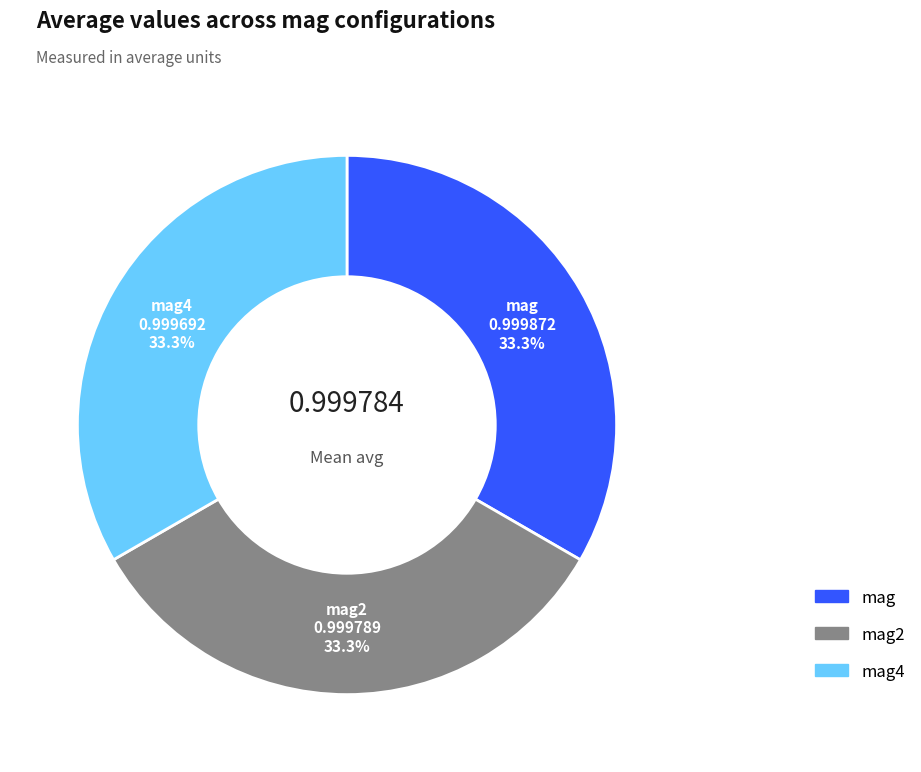

How many slices are in this pie chart?

3